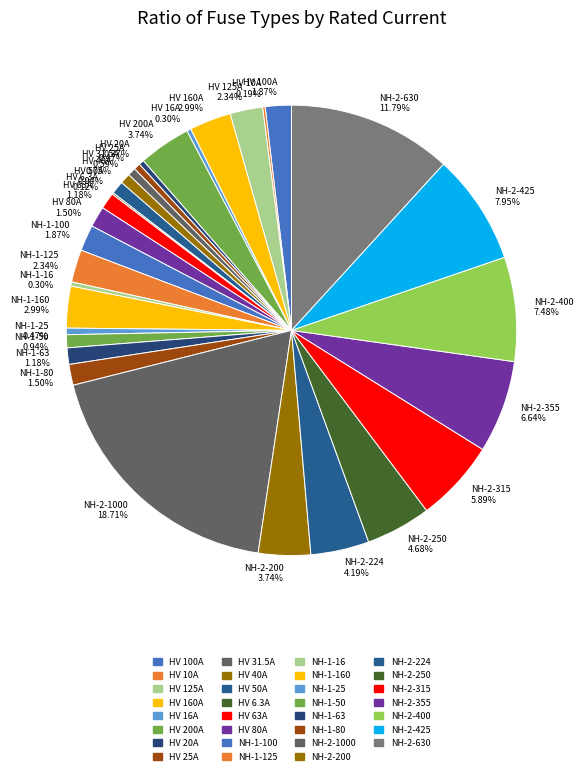

Between NH-1-50 0.94% and NH-2-315 5.89%, which is larger?

NH-2-315 5.89%